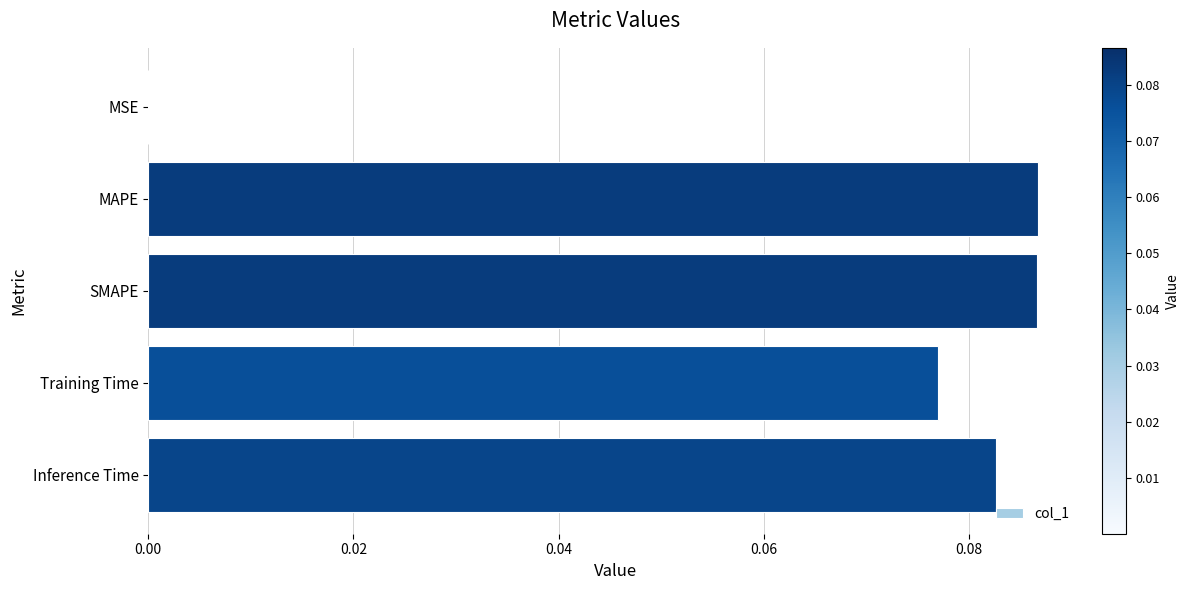

What is the sum of all values?

0.3